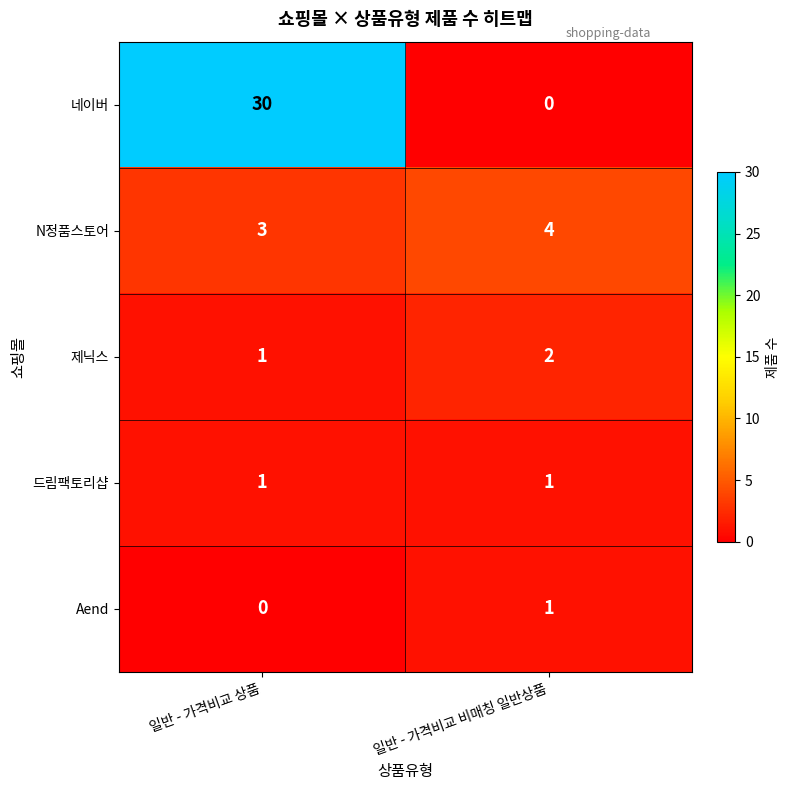

Which series has the largest total across all categories?

네이버